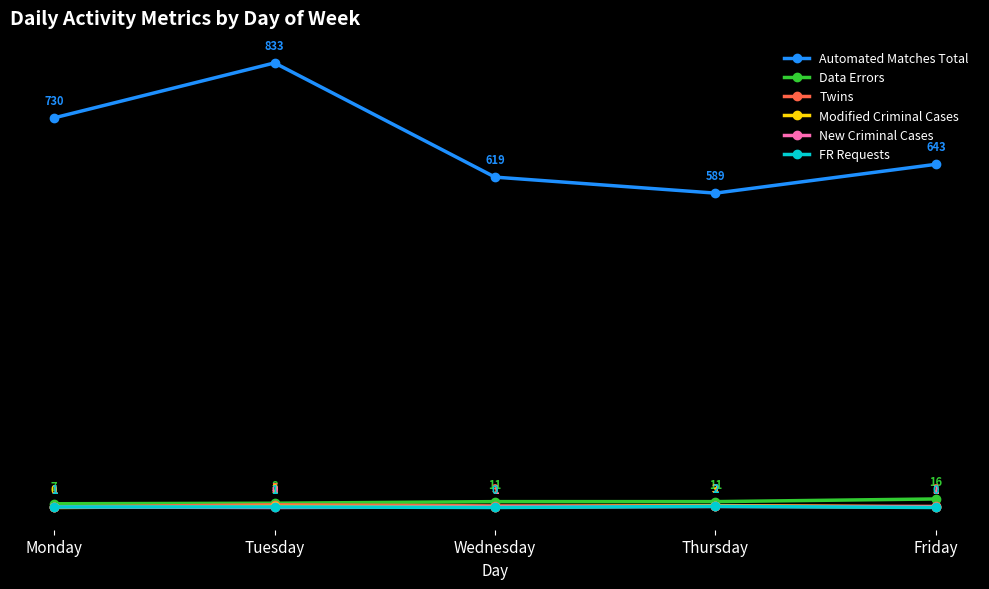

Which series has the largest range (max minus min)?

Automated Matches Total